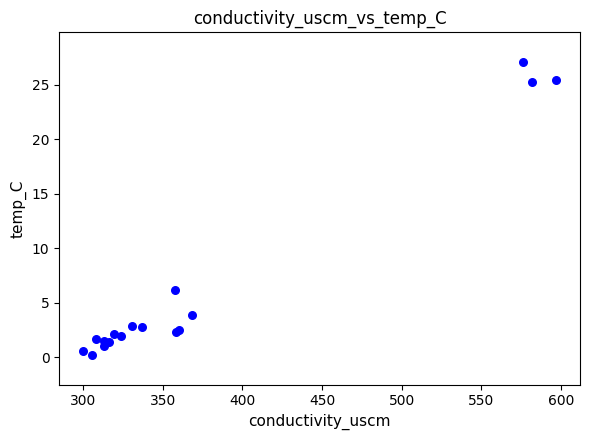

What Y value in the scatter plot is closest to 13?

6.2